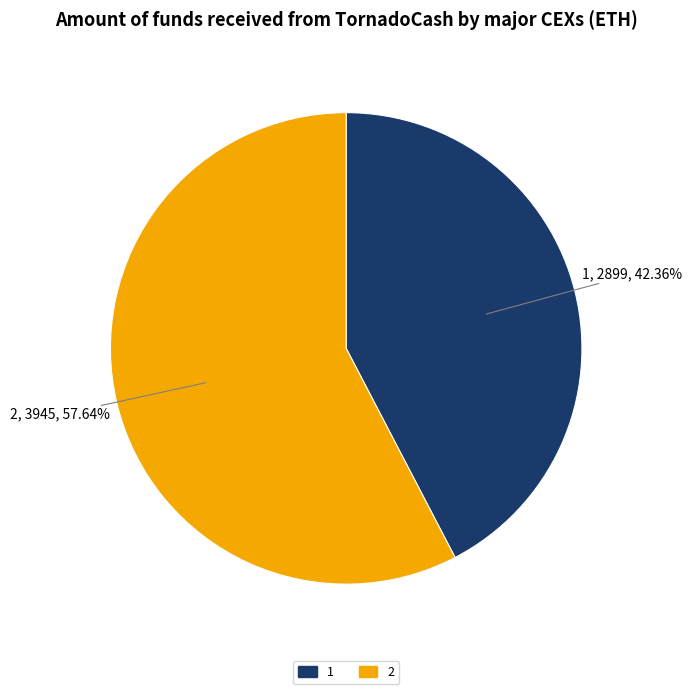

Combined, what portion of the pie is 1 and 2?

100.0%